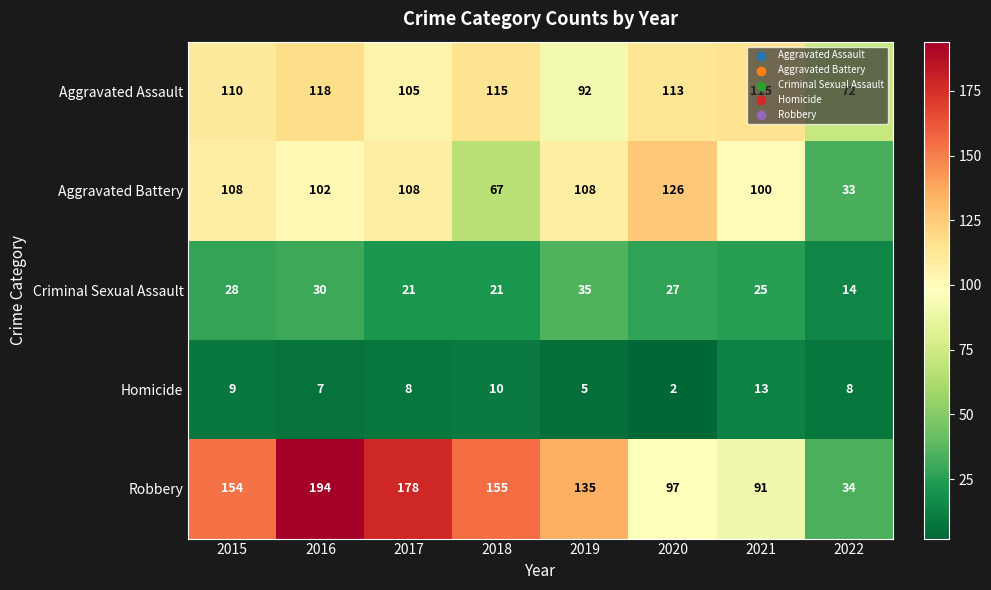

What is the minimum value shown in the chart?

2